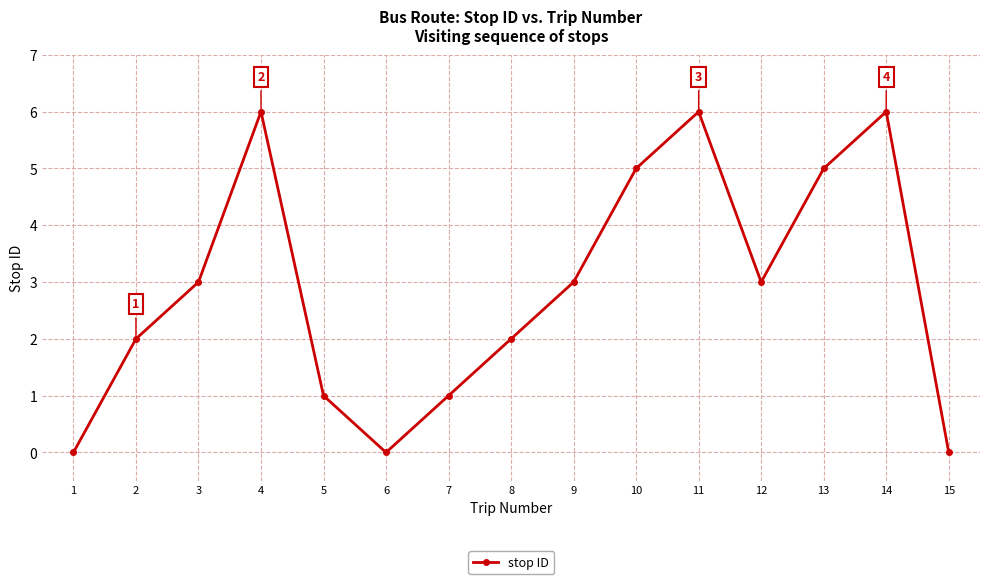

The chart shows a value of 0 at 6. True or false?

True